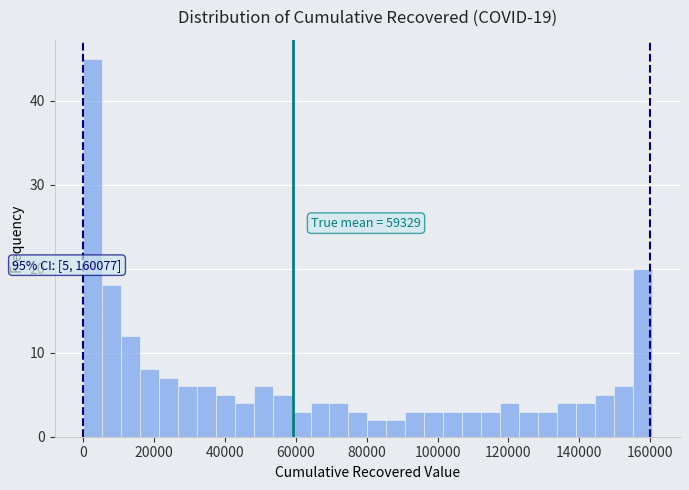

Around what value on the x-axis is the tallest bar? Give the approximate position of its centre, as read against the axis.

2000